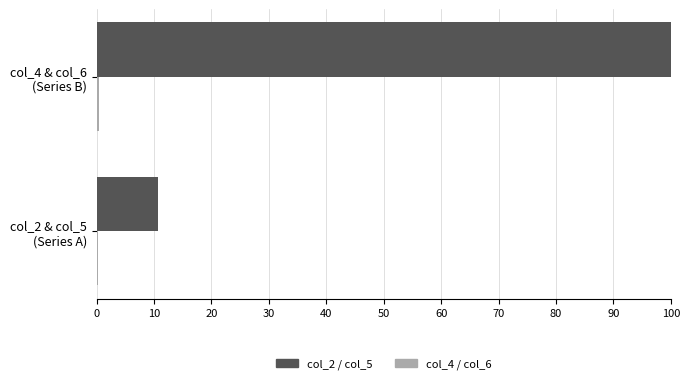

At which category is the sum across all series the highest?

col_4 & col_6
(Series B)